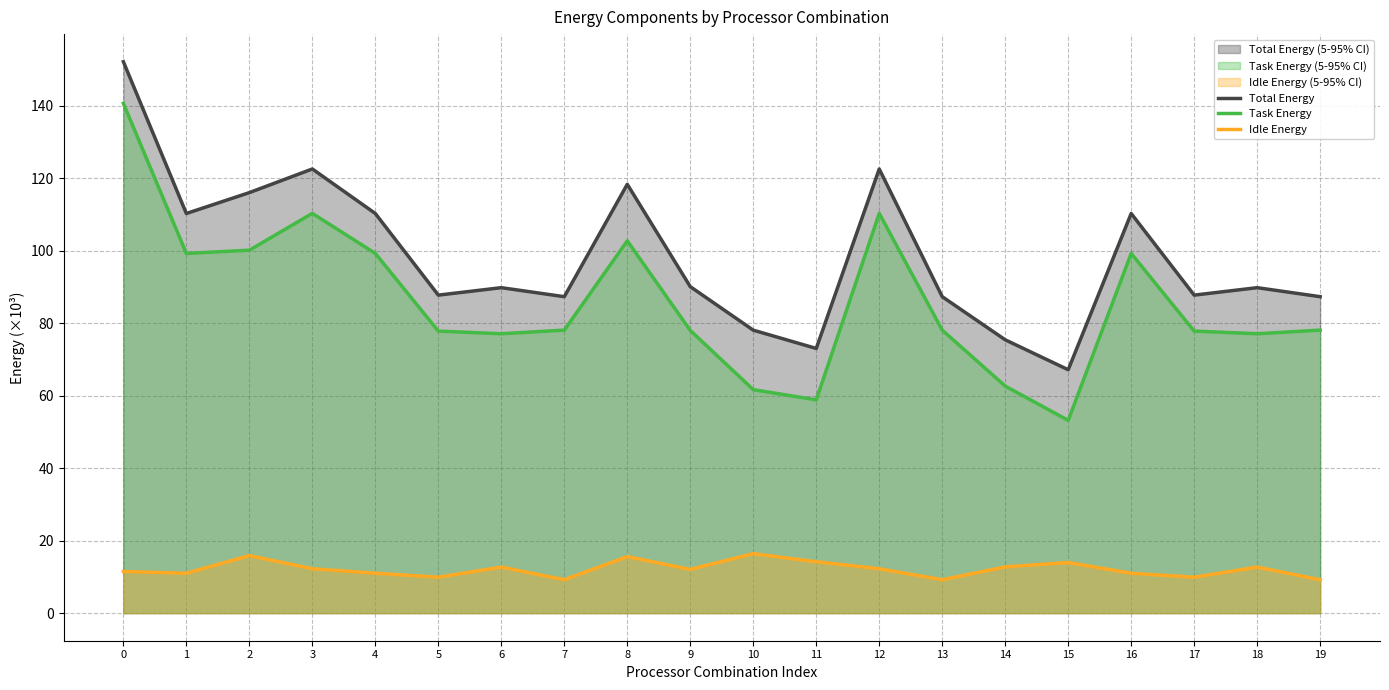

What is the total value across all series at 4?

220.6